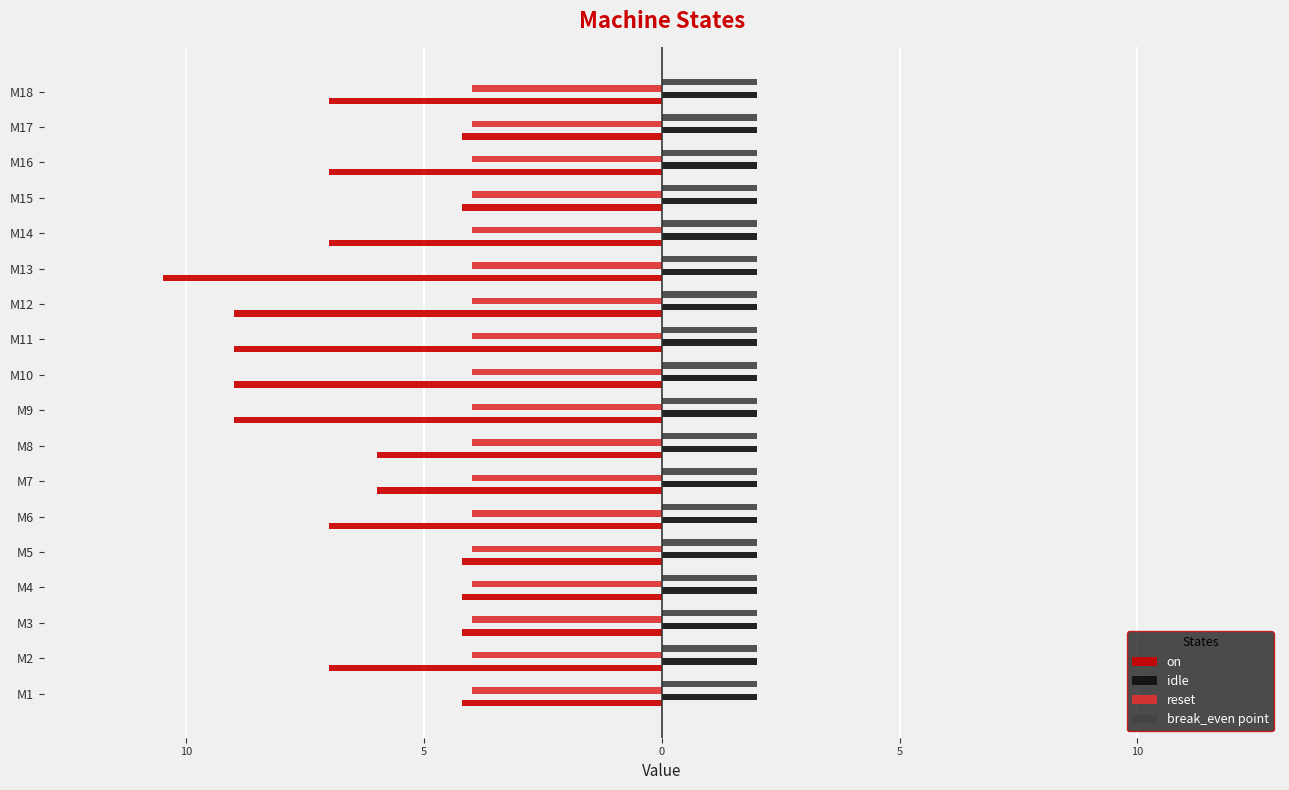

What are all the series names shown in the legend?

on, idle, reset, break_even point